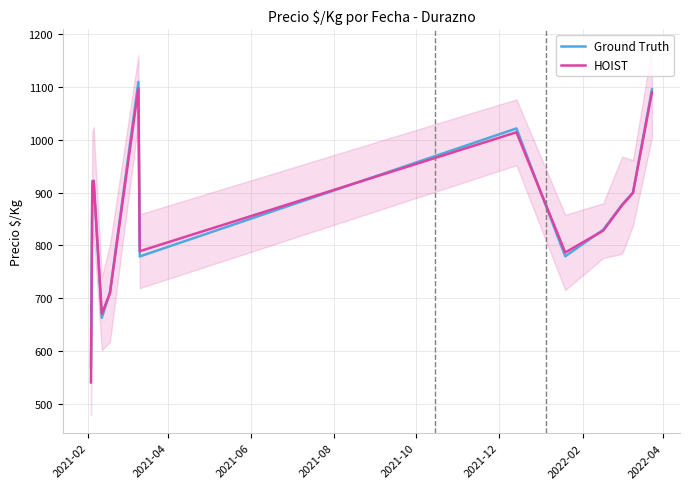

What is the average value of the Ground Truth series?

859.8